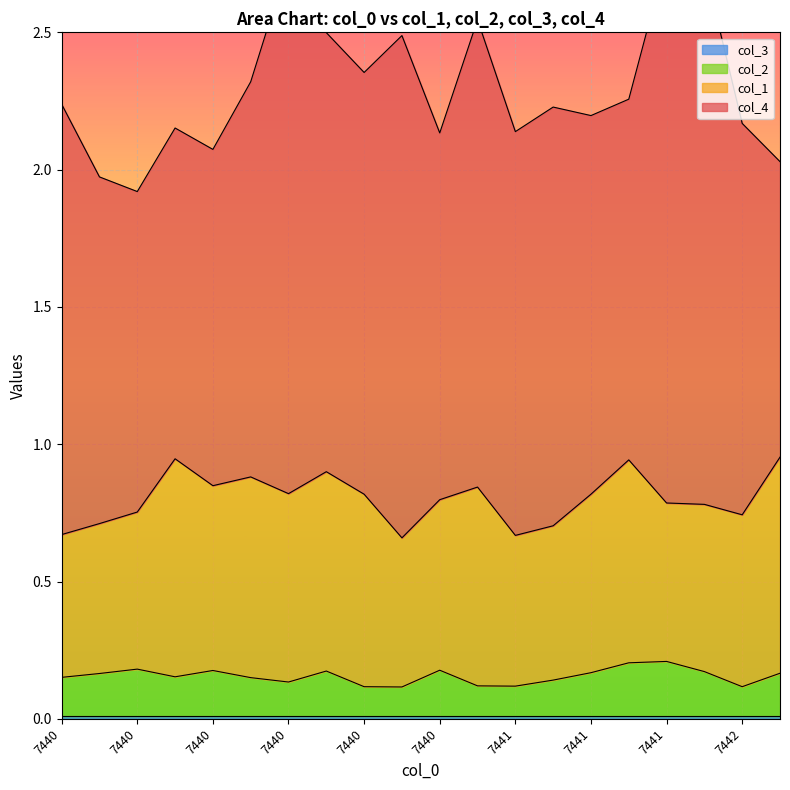

How many lines are shown in the chart?

4